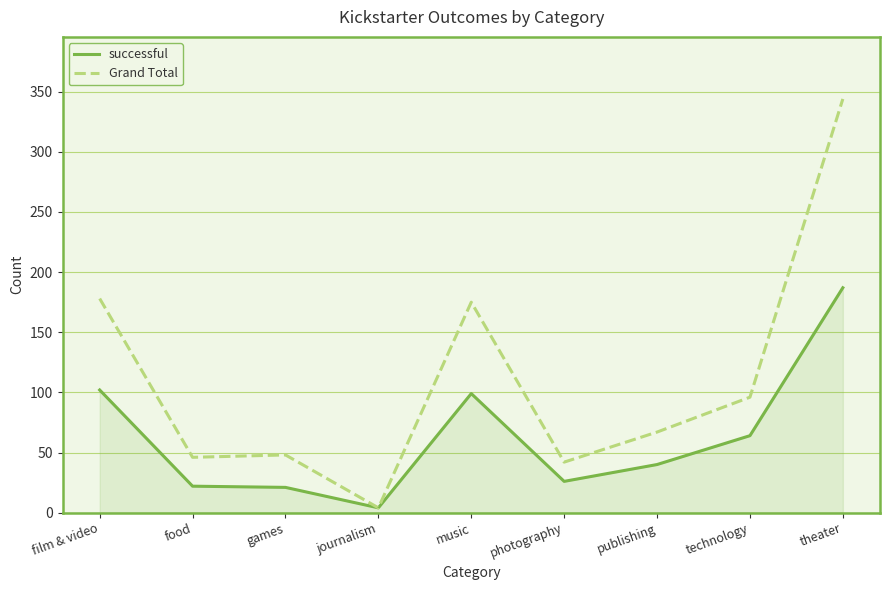

How many lines are shown in the chart?

2